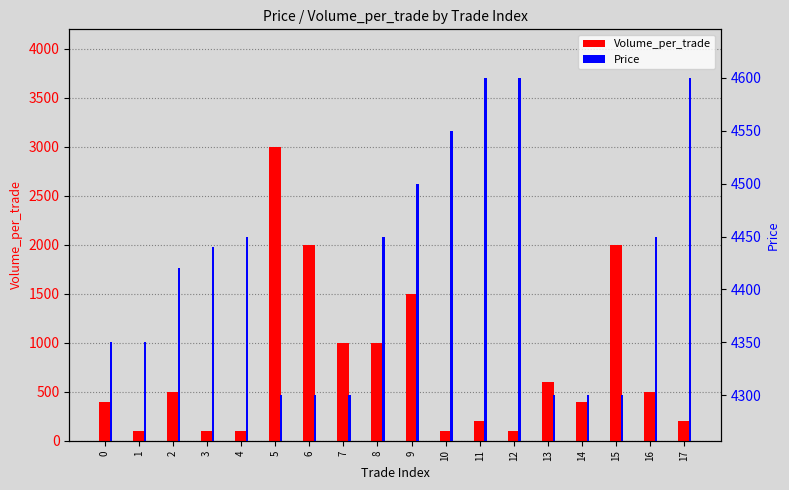

Does the chart contain stacked bars?

No